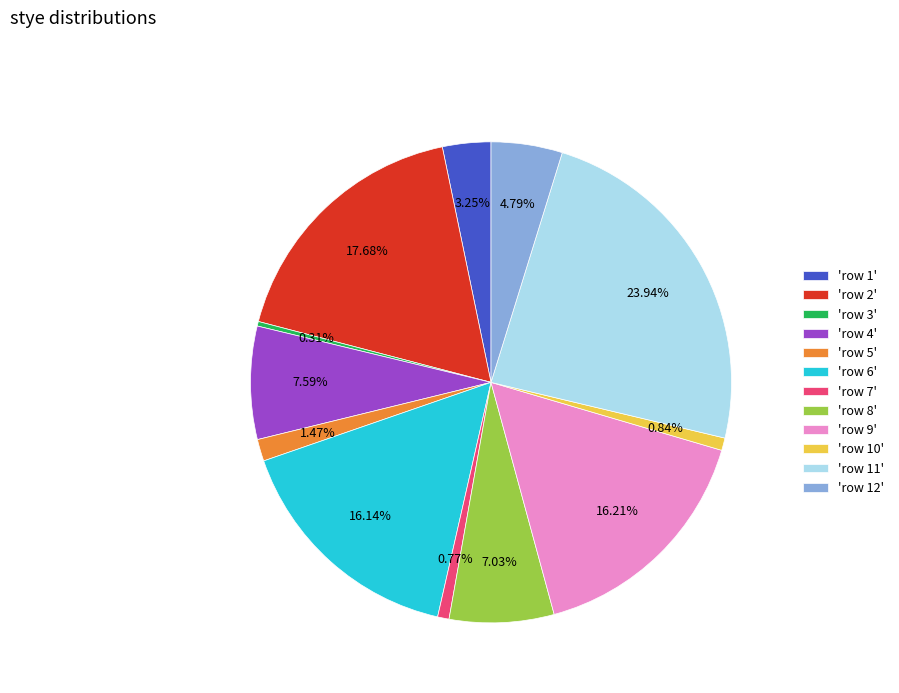

Does 'row 4' represent more than half of the total?

No